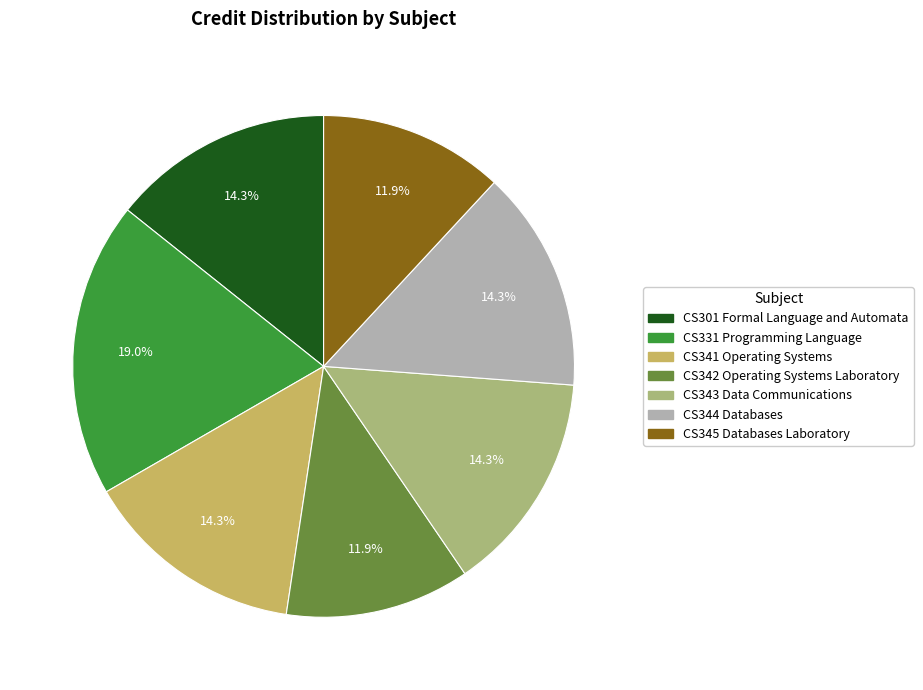

To the nearest percent, what percentage of the pie is CS341 Operating Systems?

14%